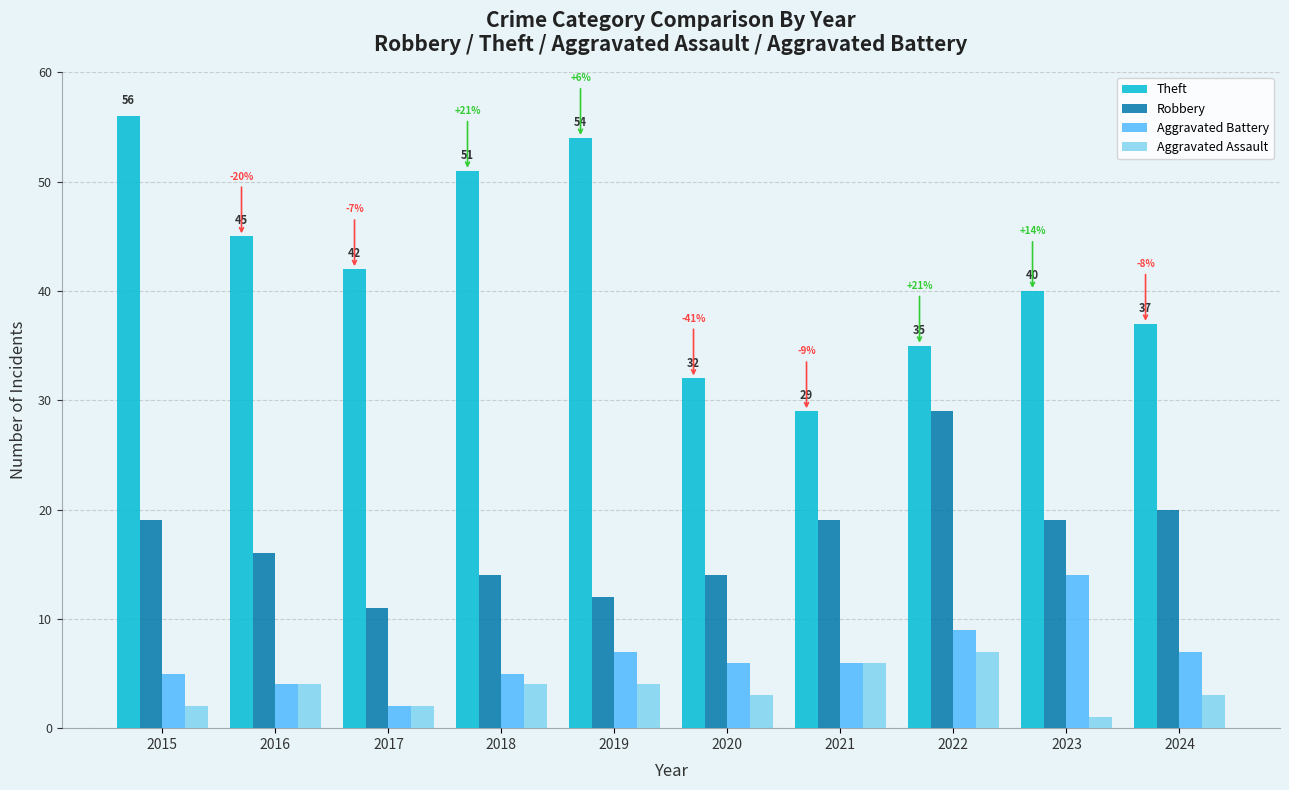

Which series has the widest spread of values?

Theft